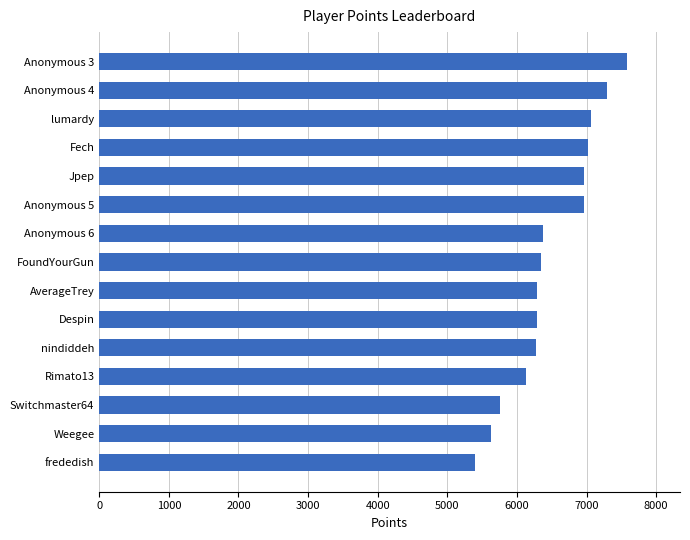

Does the chart contain any negative values?

No